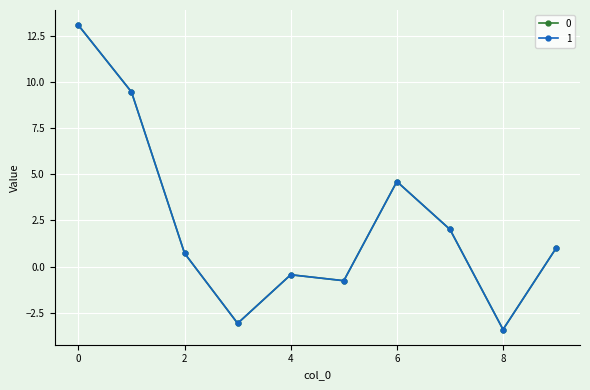

Reading left to right, transcribe all the data shown in this chart.

0: 13.1	9.5	0.7	-3.1	-0.4	-0.8	4.6	2.0	-3.4	1.0
1: 13.1	9.5	0.7	-3.1	-0.4	-0.8	4.6	2.0	-3.4	1.0